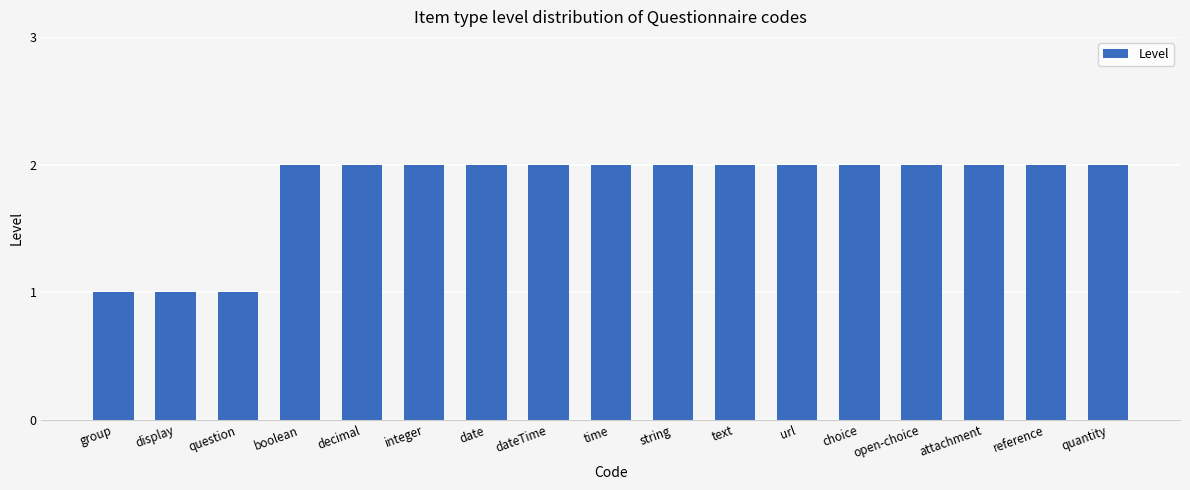

What is the label of the 12th bar from the left?

url